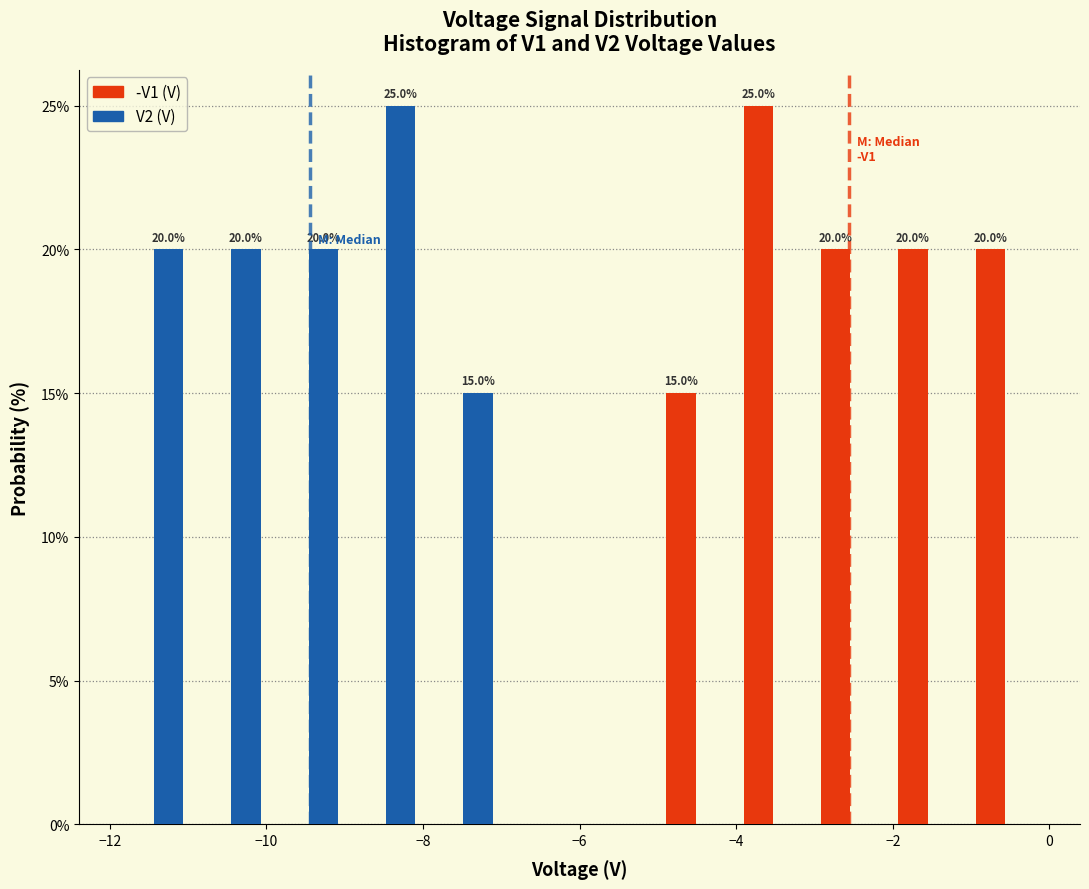

In the V2 (V) series, which range on the x-axis has the tallest bar?

-9 to -8